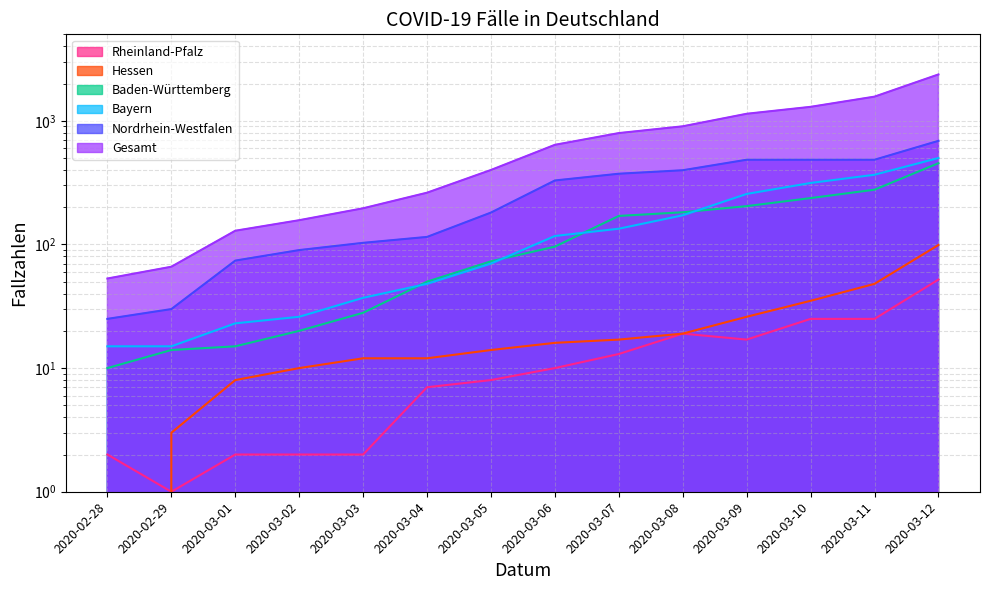

How many data points in Baden-Württemberg are above 96?

6